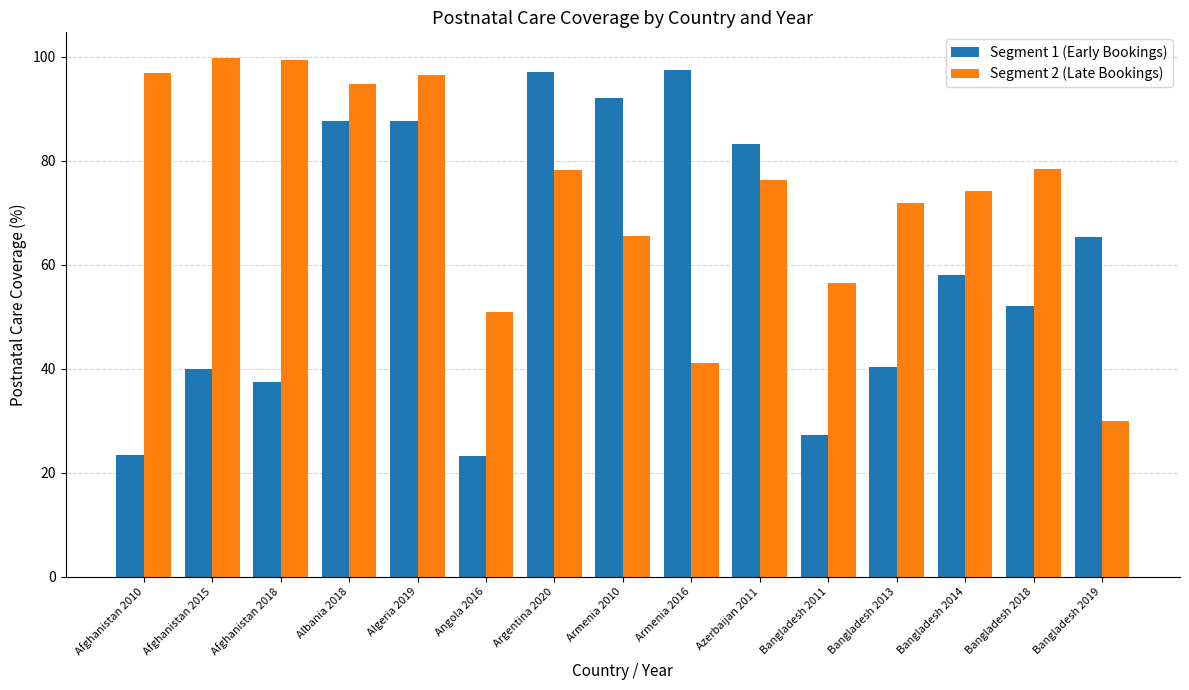

True or false: Segment 2 (Late Bookings) has a value of 78.2 at Argentina 2020.

True